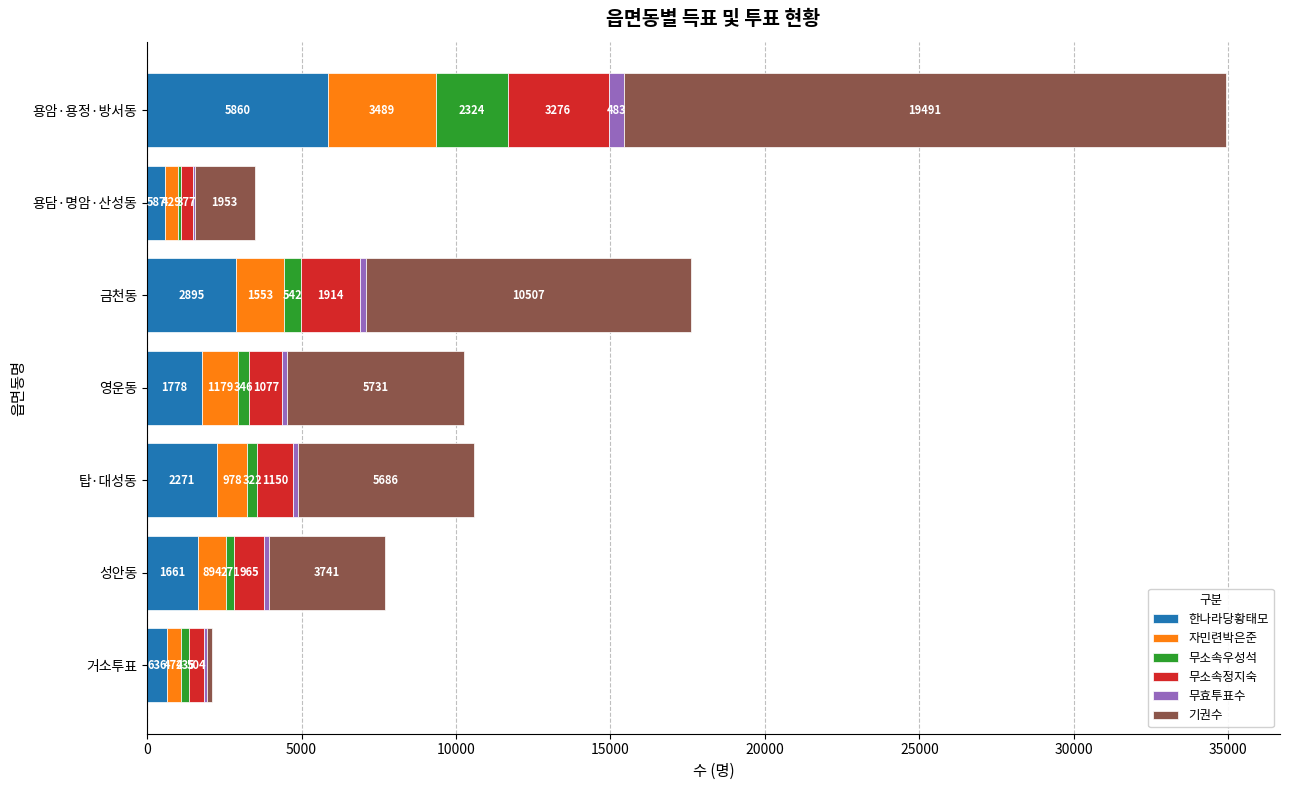

At which label does 한나라당황태모 reach its peak?

용암·용정·방서동